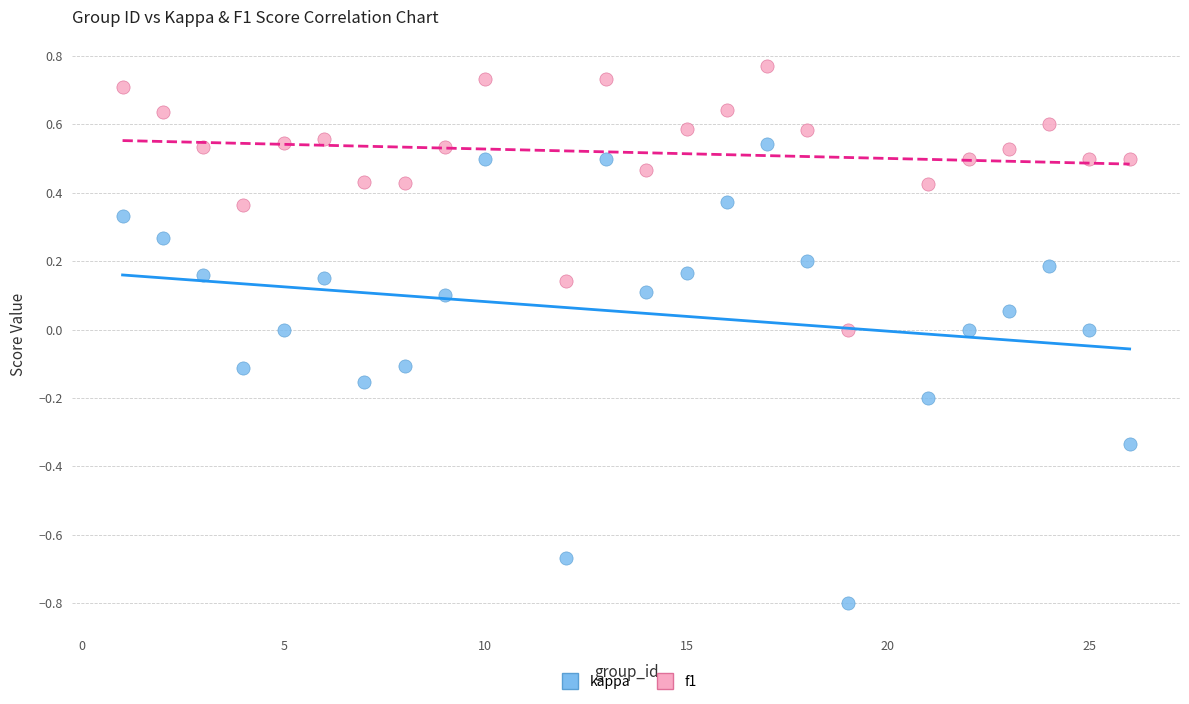

What is the X range (max minus min) for the scatter plot?

25.0